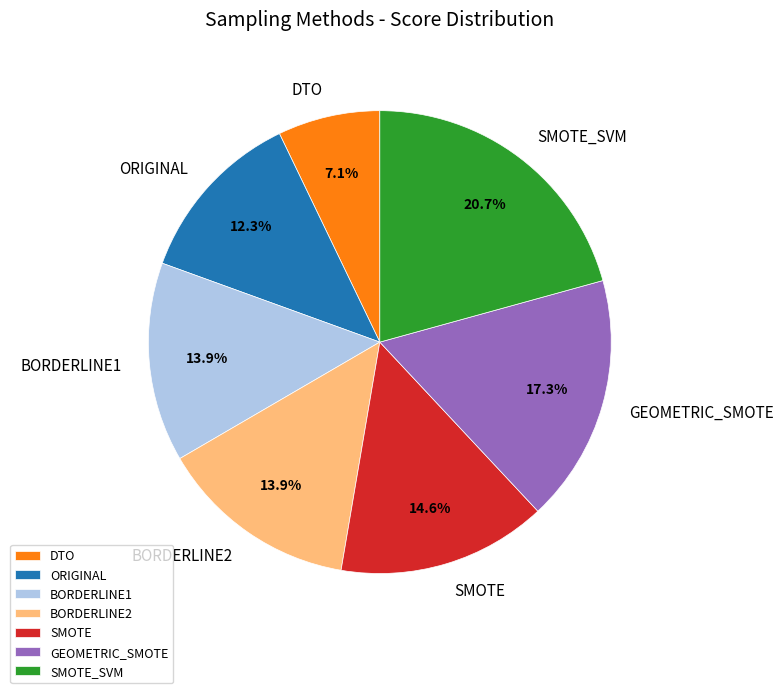

Is there a majority slice in this chart?

No